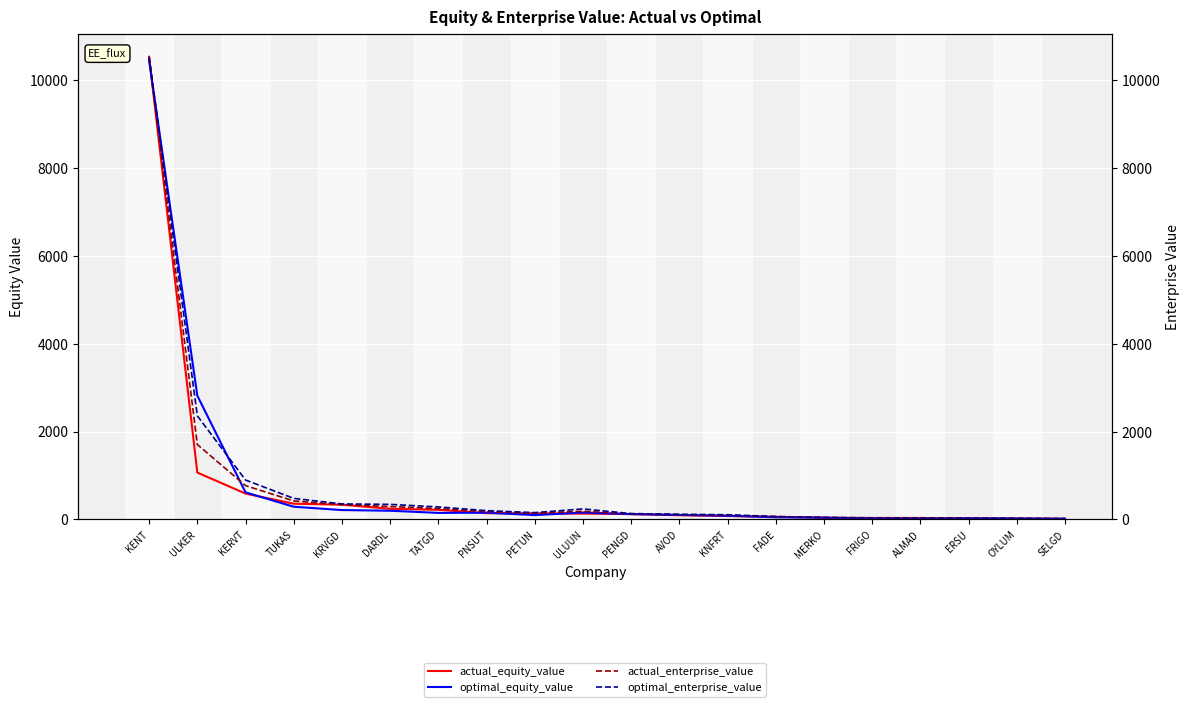

Where is optimal_equity_value nearest to the value 5227?

ULKER